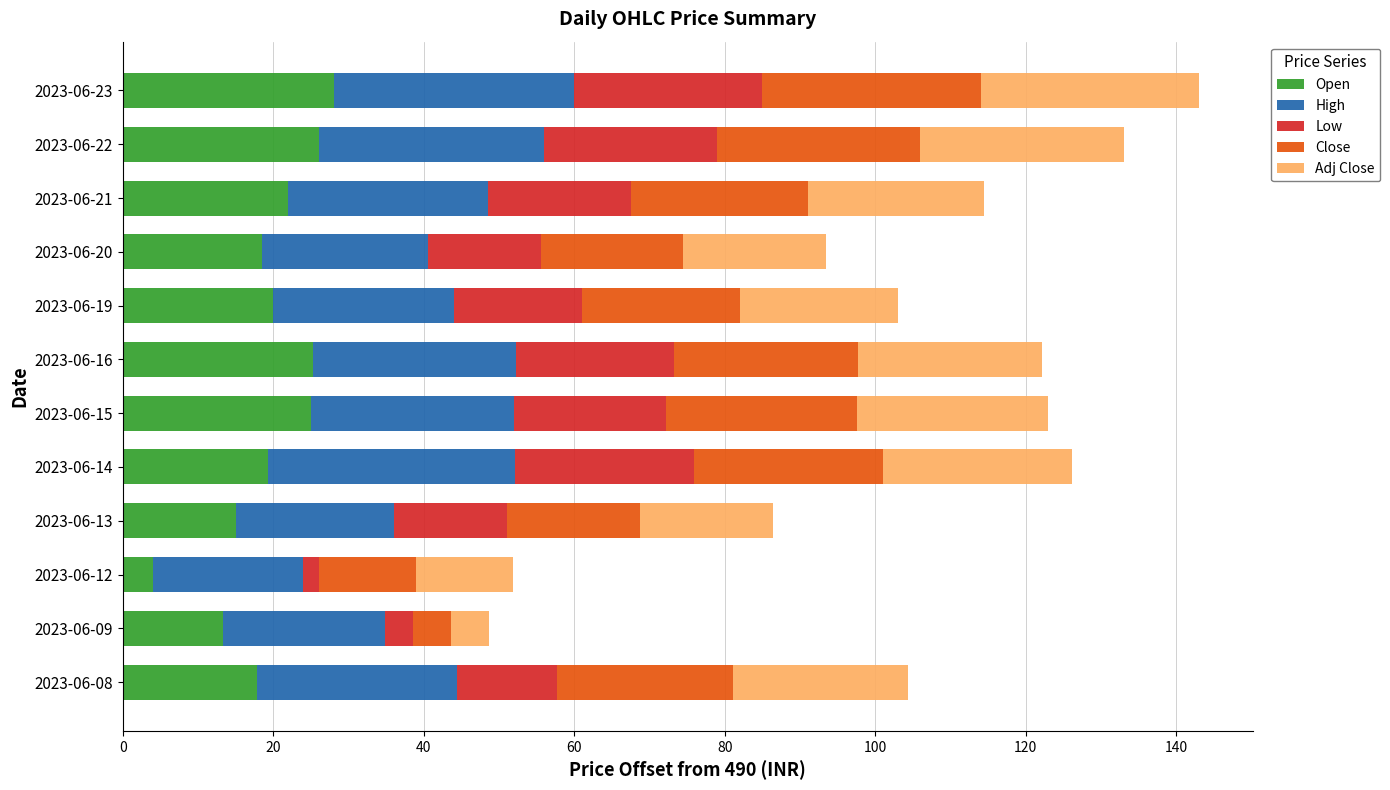

What is the total value across all series at 2023-06-20?

93.5